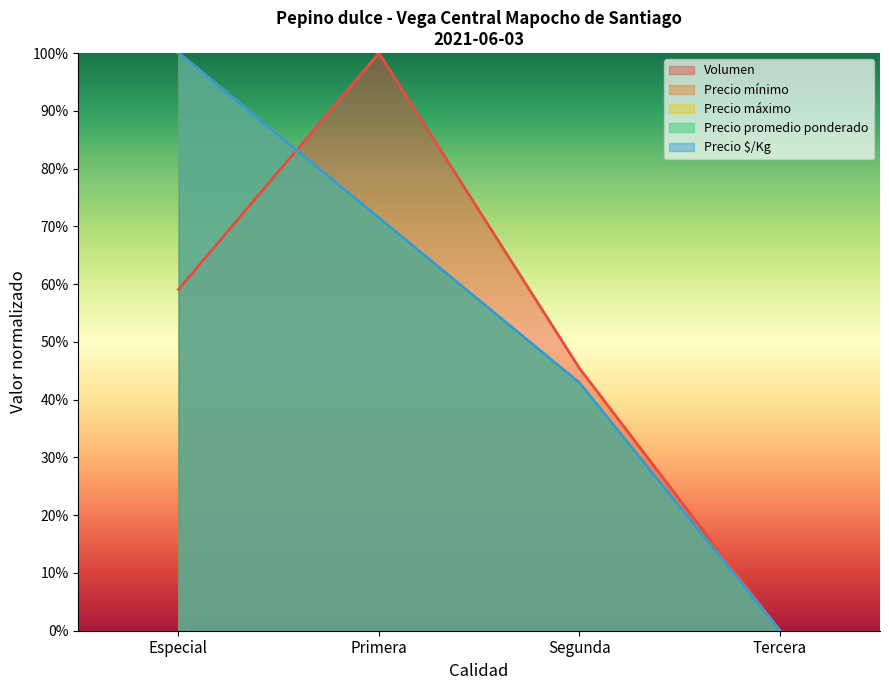

Reading right to left, extract all data points from this chart.

Volumen: Tercera=0.0	Segunda=45.5	Primera=100.0	Especial=59.1
Precio minimo: Tercera=0.0	Segunda=42.9	Primera=71.4	Especial=100.0
Precio maximo: Tercera=0.0	Segunda=42.9	Primera=71.4	Especial=100.0
Precio promedio ponderado: Tercera=0.0	Segunda=42.9	Primera=71.4	Especial=100.0
Precio $/Kg: Tercera=0.0	Segunda=42.9	Primera=71.5	Especial=100.0